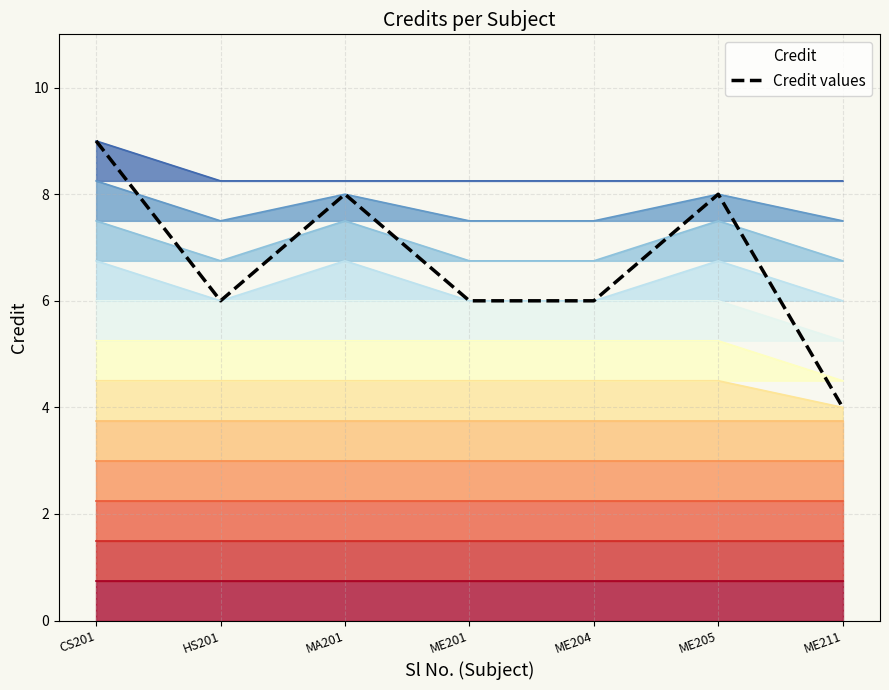

What is the change in value from ME205 to ME211?

-4